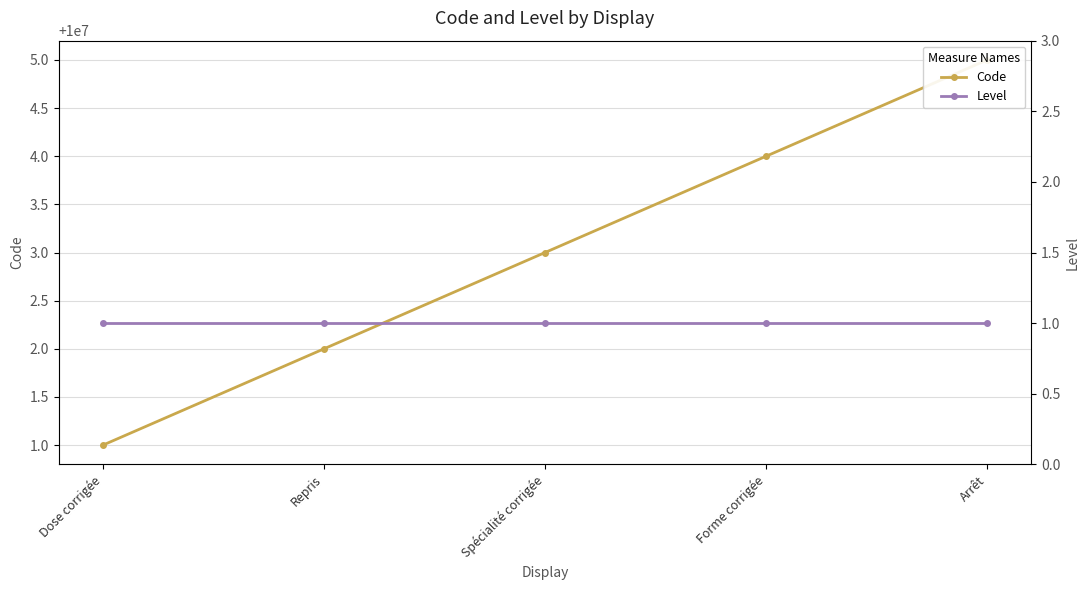

At how many categories does at least one series exceed 716230?

5